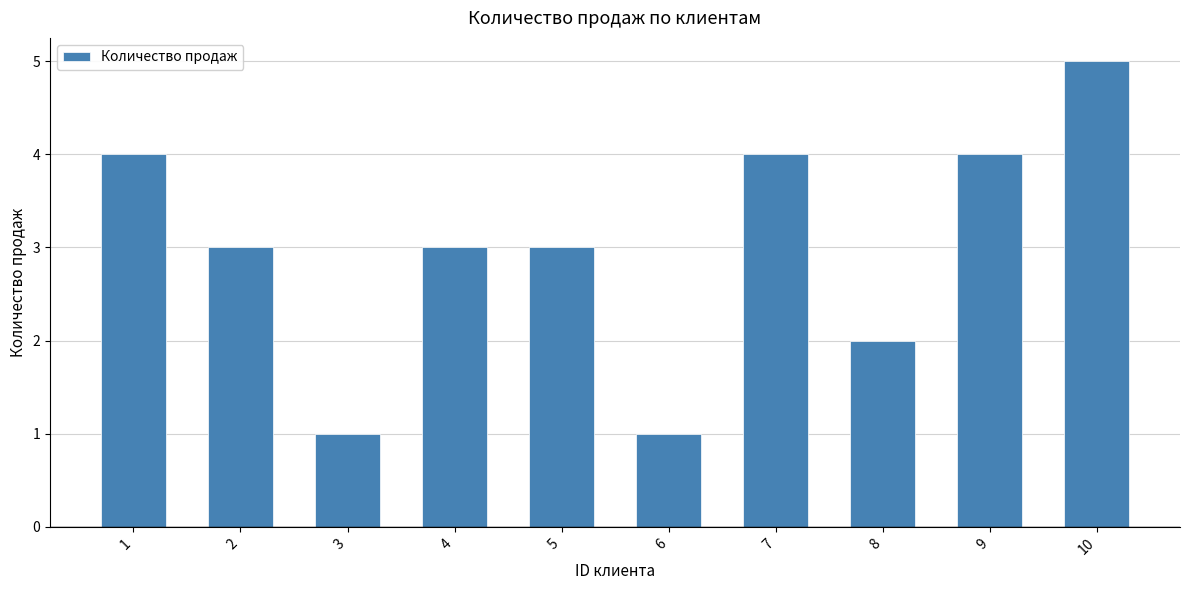

Count the number of categories in the chart.

10